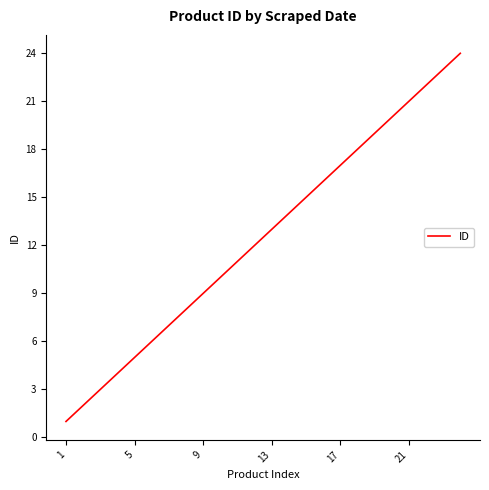

True or false: there are more than 0 points higher than both neighbors.

False